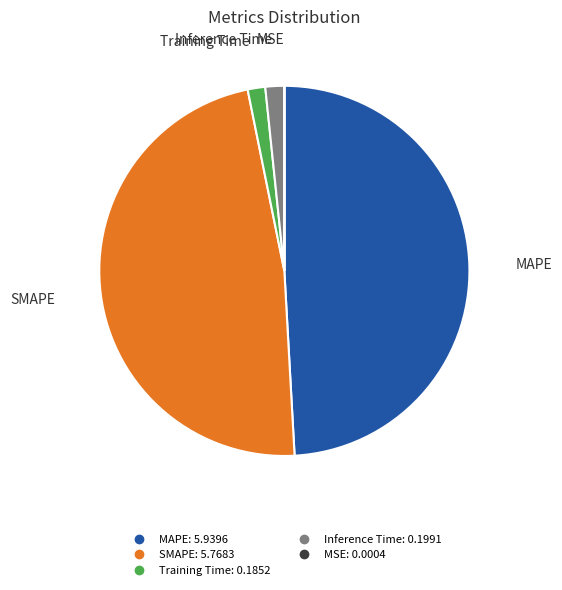

Is there any slice that represents more than half of the pie?

No